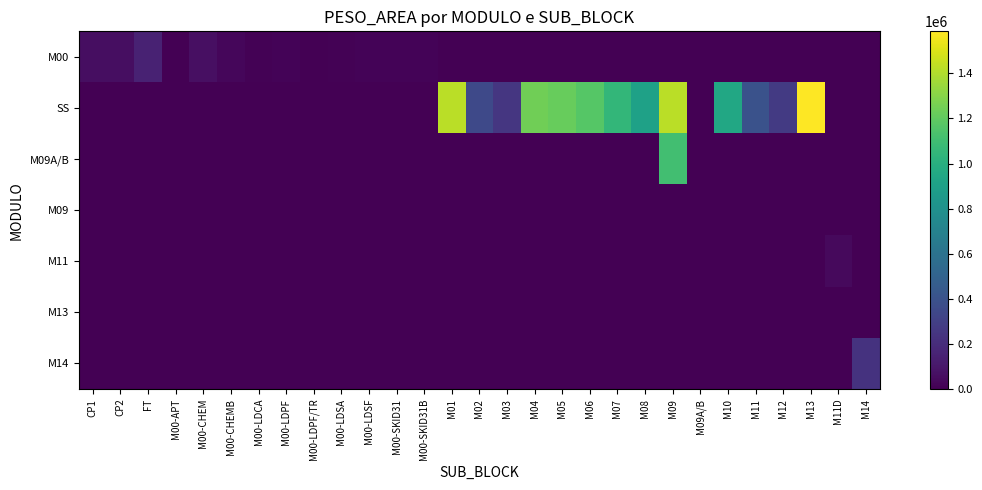

Reading left to right, list all the values displayed in this chart.

M00: CP1=61548.4	CP2=57547.9	FT=149745.8	M00-APT=3632.6	M00-CHEM=66526.9	M00-CHEMB=27322.6	M00-LDCA=7738.9	M00-LDPF=12606.7	M00-LDPF/TR=437.8	M00-LDSA=11811.4	M00-LDSF=13649.2	M00-SKID31=18010.7	M00-SKID31B=14500.0	M01=0.0	M02=0.0	M03=0.0	M04=0.0	M05=0.0	M06=0.0	M07=0.0	M08=0.0	M09=0.0	M09A/B=0.0	M10=0.0	M11=0.0	M12=0.0	M13=0.0	M11D=0.0	M14=0.0
SS: CP1=0.0	CP2=0.0	FT=0.0	M00-APT=0.0	M00-CHEM=0.0	M00-CHEMB=0.0	M00-LDCA=0.0	M00-LDPF=0.0	M00-LDPF/TR=0.0	M00-LDSA=0.0	M00-LDSF=0.0	M00-SKID31=0.0	M00-SKID31B=0.0	M01=1420480.0	M02=352479.0	M03=250810.0	M04=1244360.0	M05=1216020.0	M06=1165700.0	M07=1049600.0	M08=909930.0	M09=1424750.0	M09A/B=0.0	M10=949100.0	M11=398423.9	M12=270673.3	M13=1586230.0	M11D=0.0	M14=0.0
M09A/B: CP1=0.0	CP2=0.0	FT=0.0	M00-APT=0.0	M00-CHEM=0.0	M00-CHEMB=0.0	M00-LDCA=0.0	M00-LDPF=0.0	M00-LDPF/TR=0.0	M00-LDSA=0.0	M00-LDSF=0.0	M00-SKID31=0.0	M00-SKID31B=0.0	M01=0.0	M02=0.0	M03=0.0	M04=0.0	M05=0.0	M06=0.0	M07=0.0	M08=0.0	M09=1105480.0	M09A/B=0.0	M10=0.0	M11=0.0	M12=0.0	M13=0.0	M11D=0.0	M14=0.0
M09: CP1=0.0	CP2=0.0	FT=0.0	M00-APT=0.0	M00-CHEM=0.0	M00-CHEMB=0.0	M00-LDCA=0.0	M00-LDPF=0.0	M00-LDPF/TR=0.0	M00-LDSA=0.0	M00-LDSF=0.0	M00-SKID31=0.0	M00-SKID31B=0.0	M01=0.0	M02=0.0	M03=0.0	M04=0.0	M05=0.0	M06=0.0	M07=0.0	M08=0.0	M09=0.0	M09A/B=0.0	M10=0.0	M11=0.0	M12=0.0	M13=0.0	M11D=0.0	M14=0.0
M11: CP1=0.0	CP2=0.0	FT=0.0	M00-APT=0.0	M00-CHEM=0.0	M00-CHEMB=0.0	M00-LDCA=0.0	M00-LDPF=0.0	M00-LDPF/TR=0.0	M00-LDSA=0.0	M00-LDSF=0.0	M00-SKID31=0.0	M00-SKID31B=0.0	M01=0.0	M02=0.0	M03=0.0	M04=0.0	M05=0.0	M06=0.0	M07=0.0	M08=0.0	M09=0.0	M09A/B=0.0	M10=0.0	M11=0.0	M12=0.0	M13=0.0	M11D=38583.5	M14=0.0
M13: CP1=0.0	CP2=0.0	FT=0.0	M00-APT=0.0	M00-CHEM=0.0	M00-CHEMB=0.0	M00-LDCA=0.0	M00-LDPF=0.0	M00-LDPF/TR=0.0	M00-LDSA=0.0	M00-LDSF=0.0	M00-SKID31=0.0	M00-SKID31B=0.0	M01=0.0	M02=0.0	M03=0.0	M04=0.0	M05=0.0	M06=0.0	M07=0.0	M08=0.0	M09=0.0	M09A/B=0.0	M10=0.0	M11=0.0	M12=0.0	M13=1571.3	M11D=0.0	M14=0.0
M14: CP1=0.0	CP2=0.0	FT=0.0	M00-APT=0.0	M00-CHEM=0.0	M00-CHEMB=0.0	M00-LDCA=0.0	M00-LDPF=0.0	M00-LDPF/TR=0.0	M00-LDSA=0.0	M00-LDSF=0.0	M00-SKID31=0.0	M00-SKID31B=0.0	M01=0.0	M02=0.0	M03=0.0	M04=0.0	M05=0.0	M06=0.0	M07=0.0	M08=0.0	M09=0.0	M09A/B=0.0	M10=0.0	M11=0.0	M12=0.0	M13=0.0	M11D=0.0	M14=231366.8